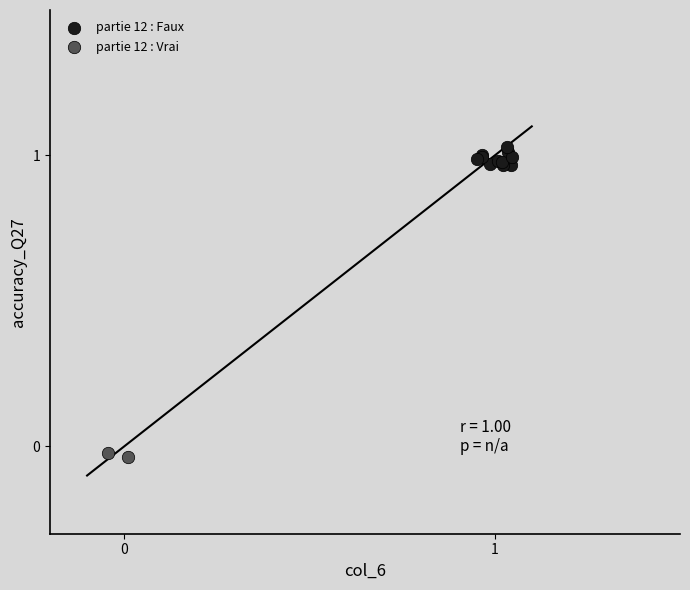

Which series reaches the maximum Y coordinate?

partie 12 : Faux